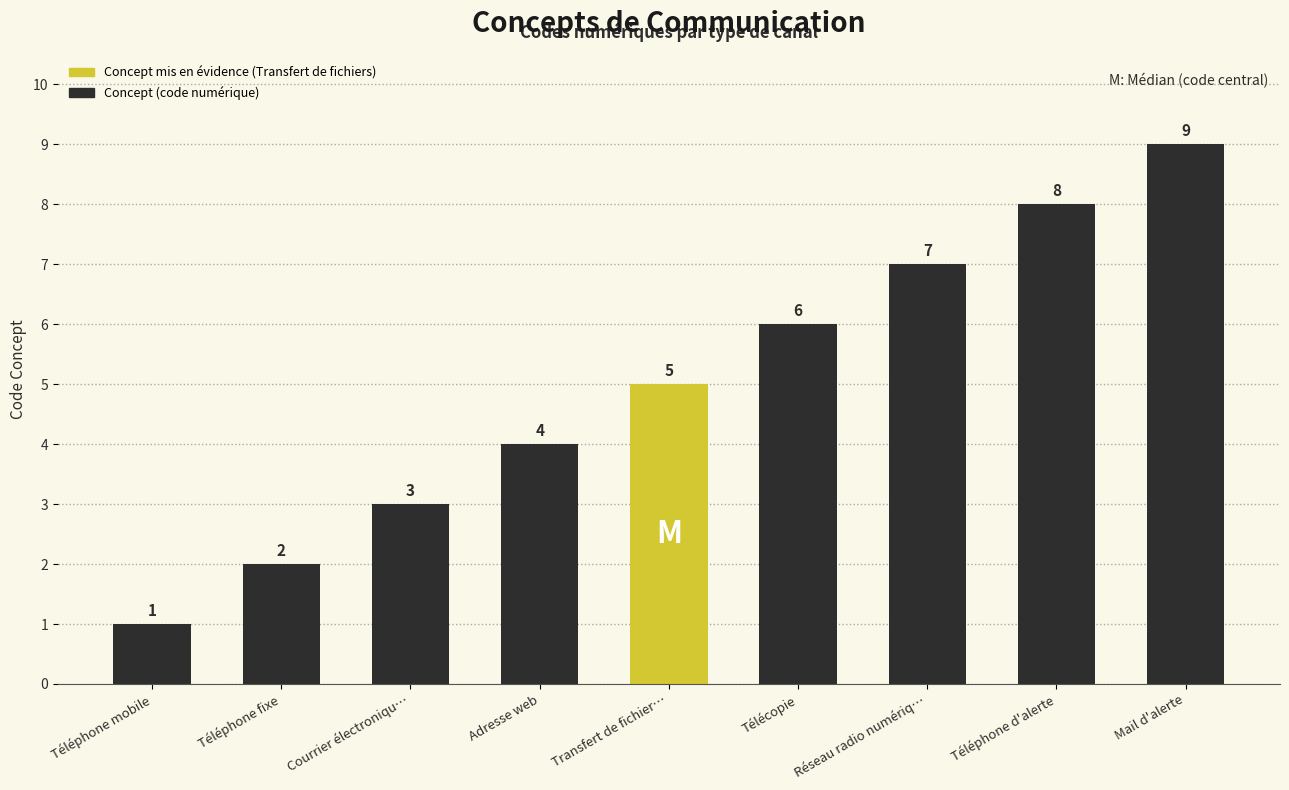

Which has a higher value, Mail d'alerte or Téléphone fixe?

Mail d'alerte